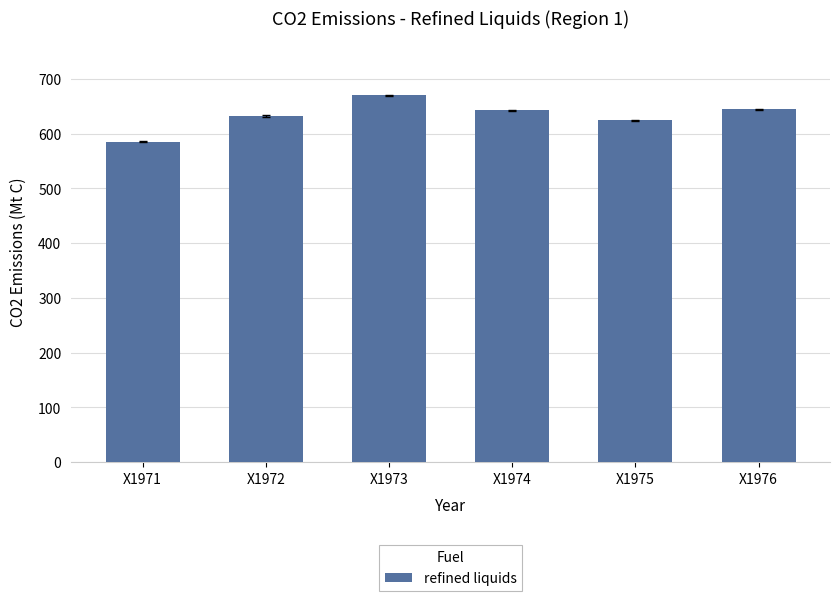

What is the value of the 4th bar from the left?

642.2